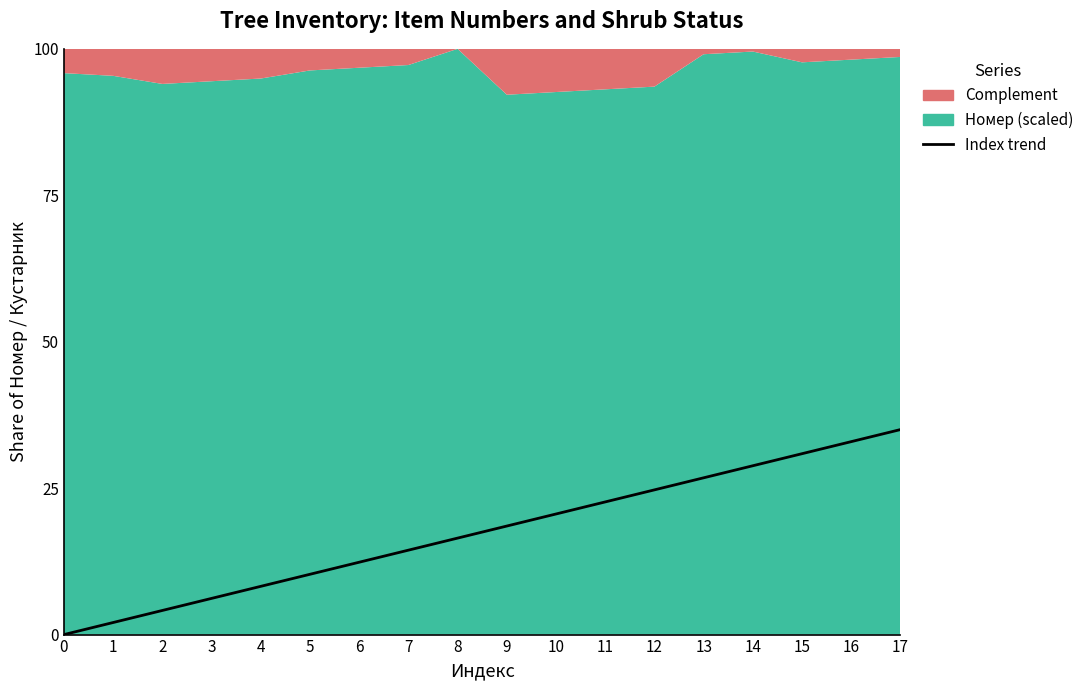

List the labels in order of value, smallest first.

0, 1, 2, 3, 4, 5, 6, 7, 8, 9, 10, 11, 12, 13, 14, 15, 16, 17